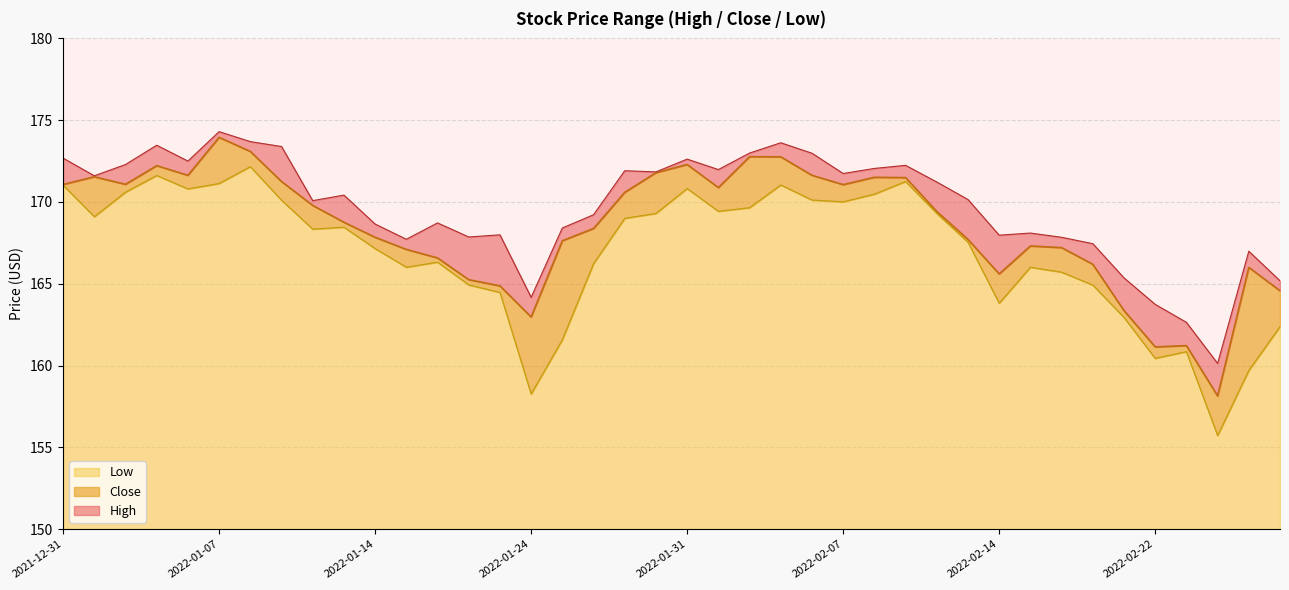

True or false: Low has a value of 47.4 at 2022-01-12.

False